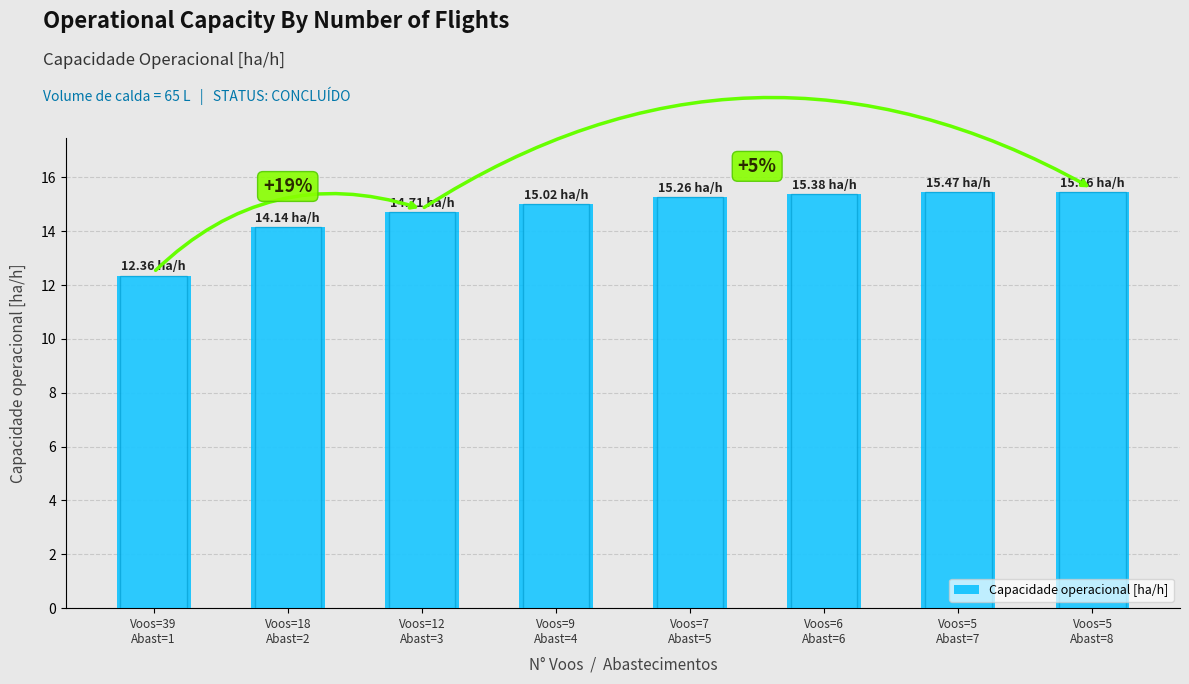

What position from the left is Voos=5
Abast=7?

7